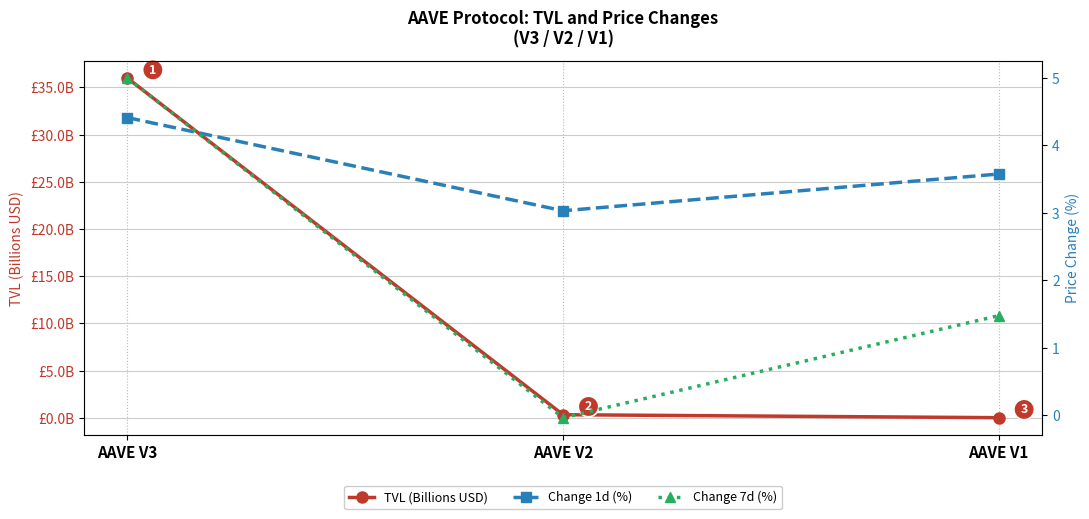

Which series has the widest spread of values?

TVL (Billions USD)